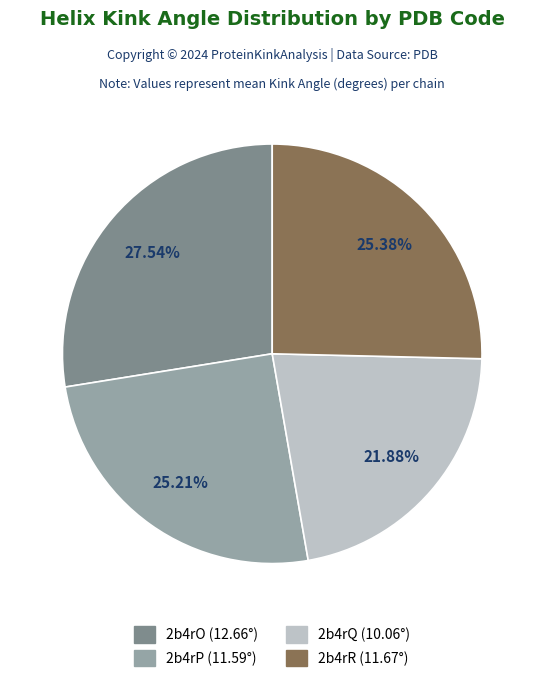

Combined, do 2b4rP and 2b4rR account for over 50%?

Yes